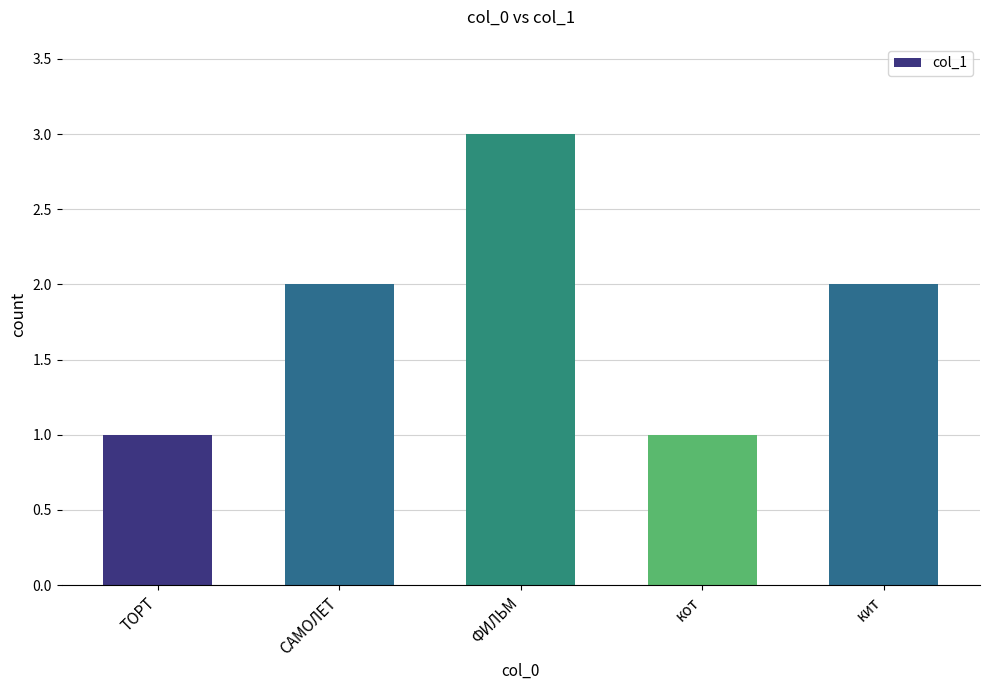

Reading left to right, extract all data points from this chart.

ТОРТ=1	САМОЛЕТ=2	ФИЛЬМ=3	кот=1	кит=2